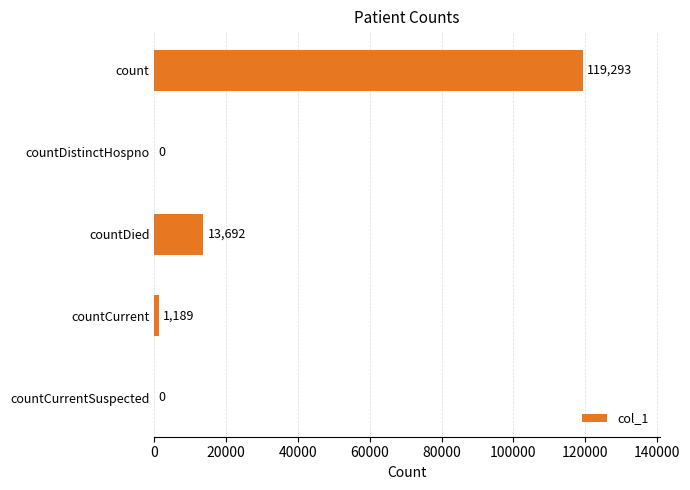

Reading top to bottom, transcribe all the data shown in this chart.

count=119293	countDistinctHospno=0	countDied=13692	countCurrent=1189	countCurrentSuspected=0